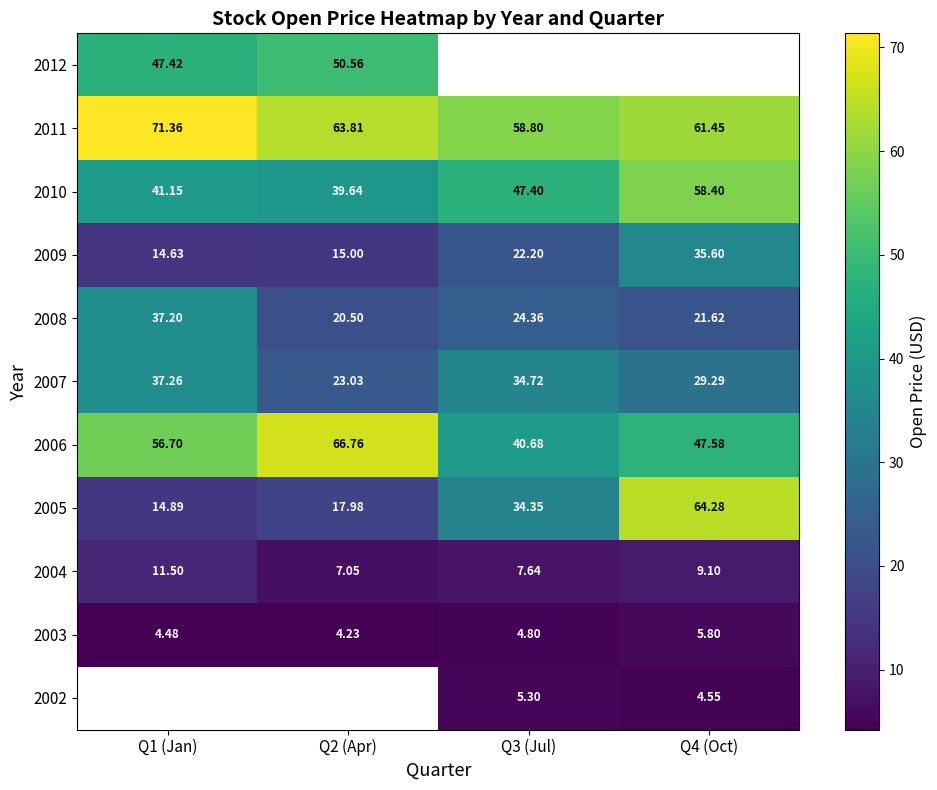

Is the value of 2006 at Q4 (Oct) greater than the value of 2009 at Q3 (Jul)?

Yes